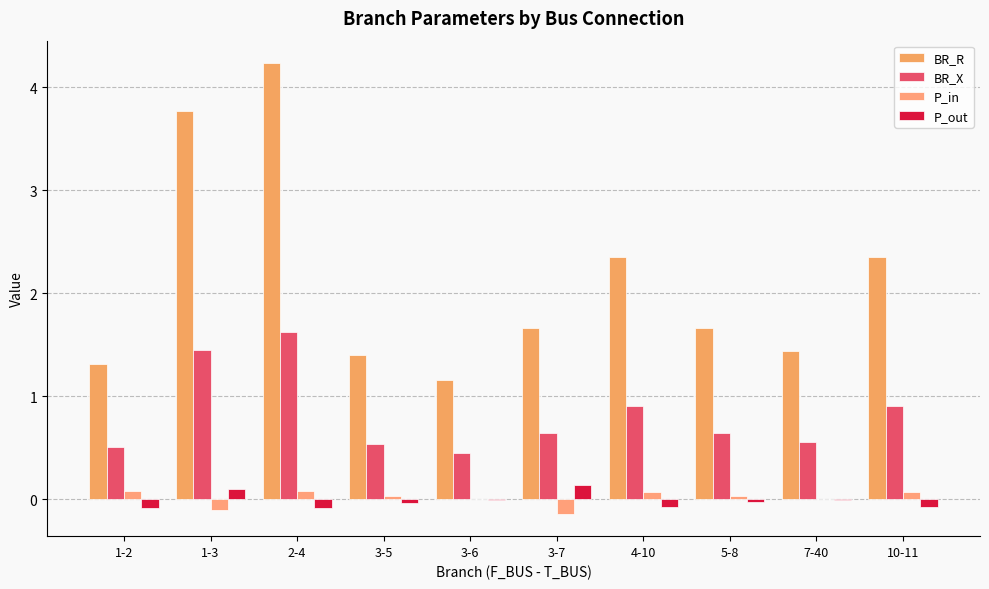

Reading left to right, extract all data points from this chart.

BR_R: 1.3	3.8	4.2	1.4	1.2	1.7	2.4	1.7	1.4	2.4
BR_X: 0.5	1.4	1.6	0.5	0.4	0.6	0.9	0.6	0.6	0.9
P_in: 0.1	-0.1	0.1	0.0	0.0	-0.1	0.1	0.0	0.0	0.1
P_out: -0.1	0.1	-0.1	-0.0	-0.0	0.1	-0.1	-0.0	-0.0	-0.1